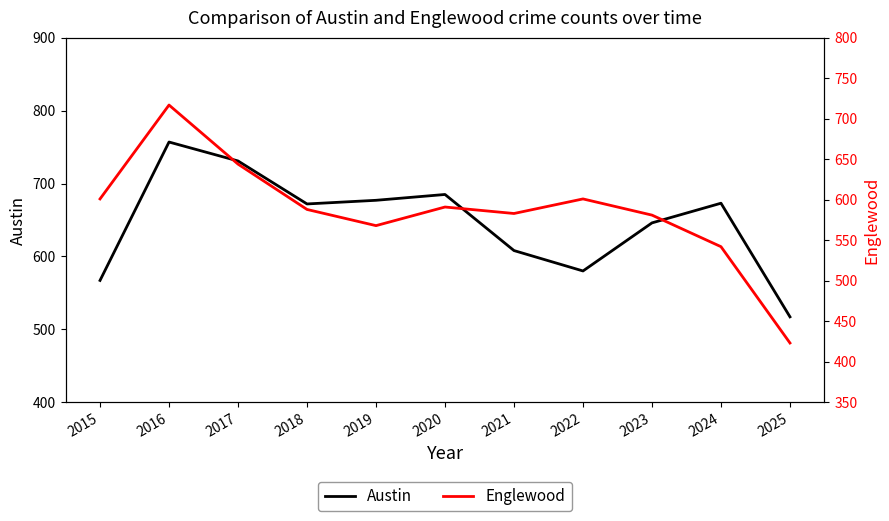

True or false: Austin has more than 1 interior local peaks.

True